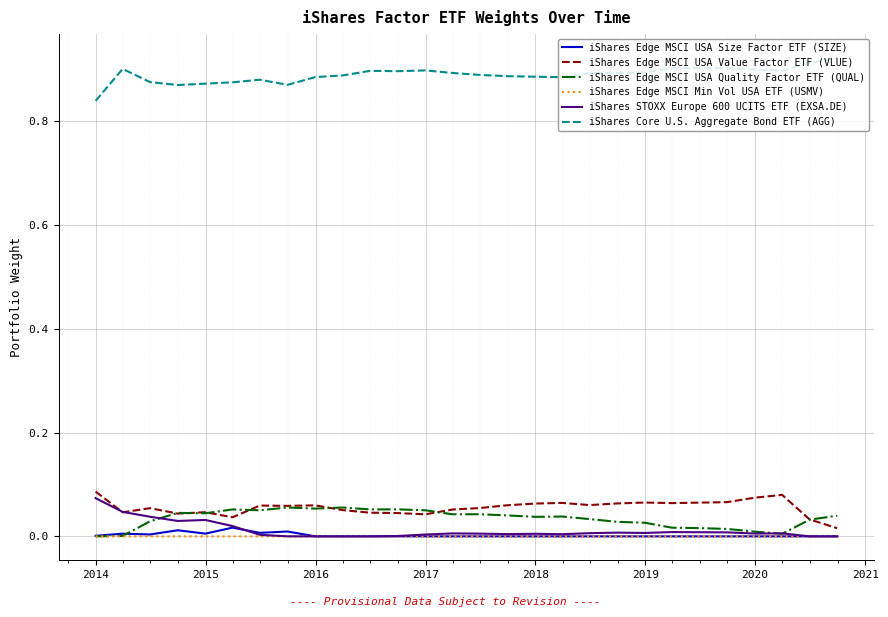

Which series has the largest total across all categories?

iShares Core U.S. Aggregate Bond ETF (AGG)